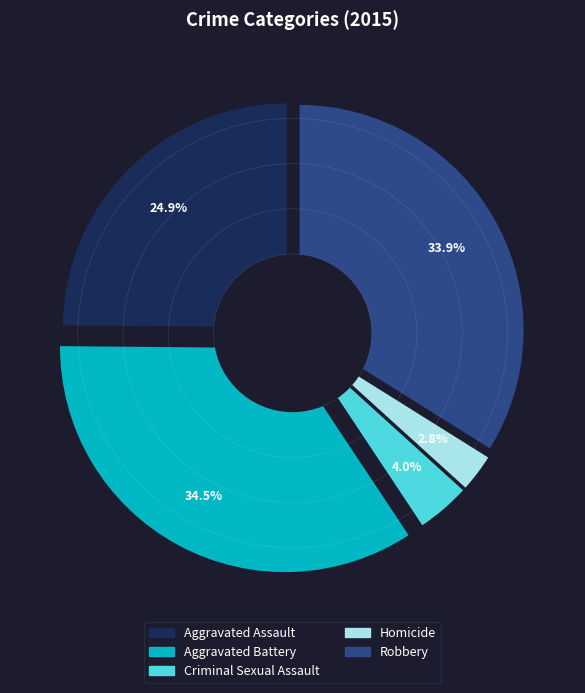

Do Aggravated Assault and Homicide together represent more than half of the pie?

No